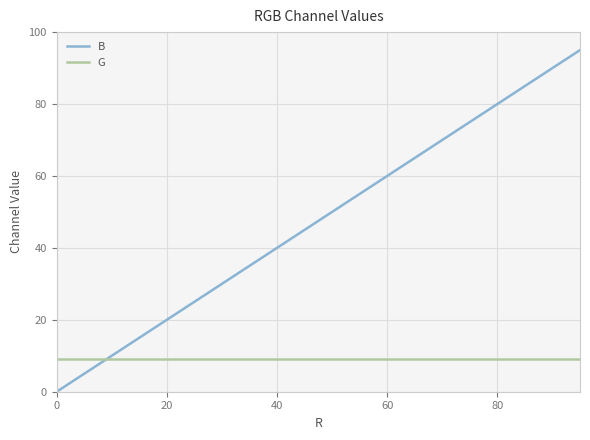

How many times do B and G cross each other?

1